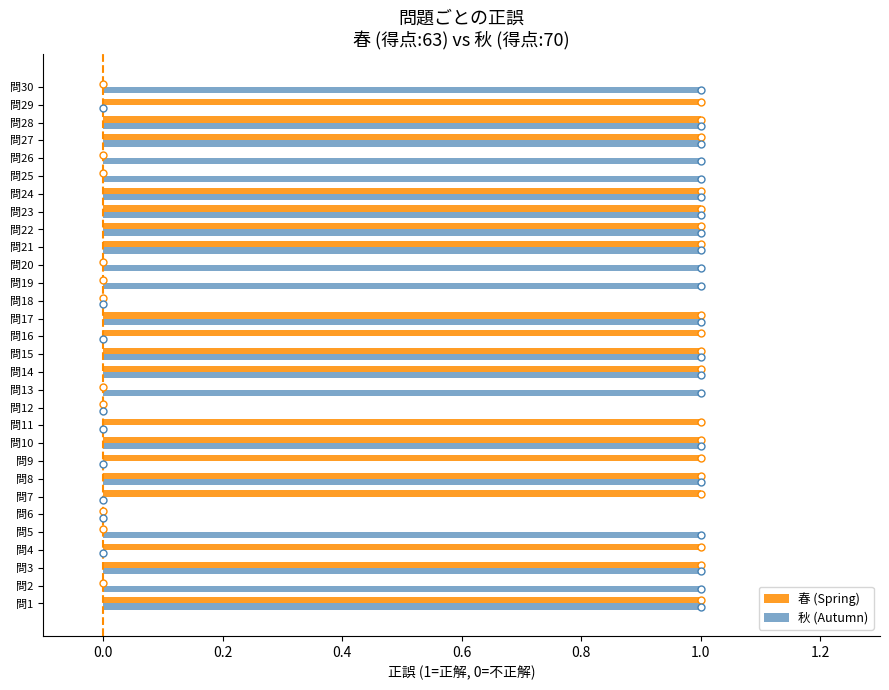

Between 問4 and 問18, which series saw the biggest shift?

春 (Spring)